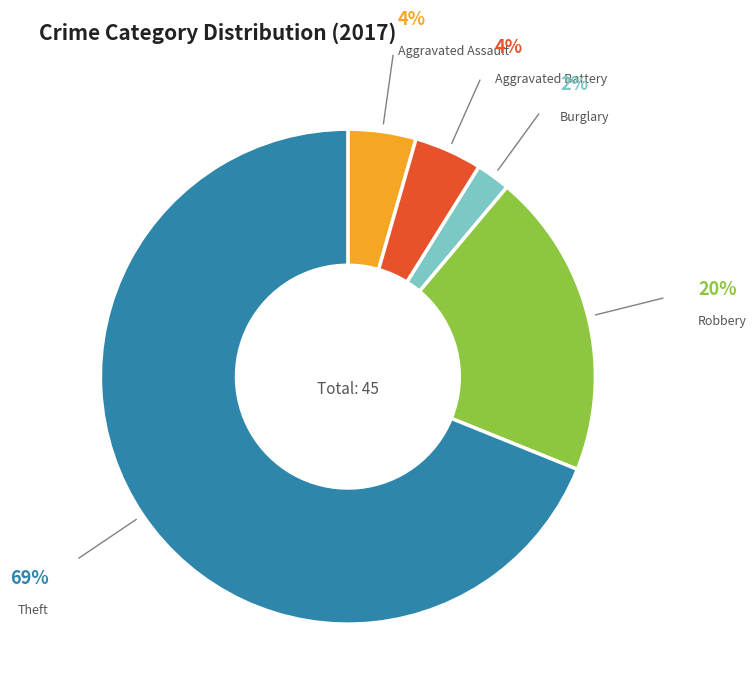

How many segments does this pie chart have?

5